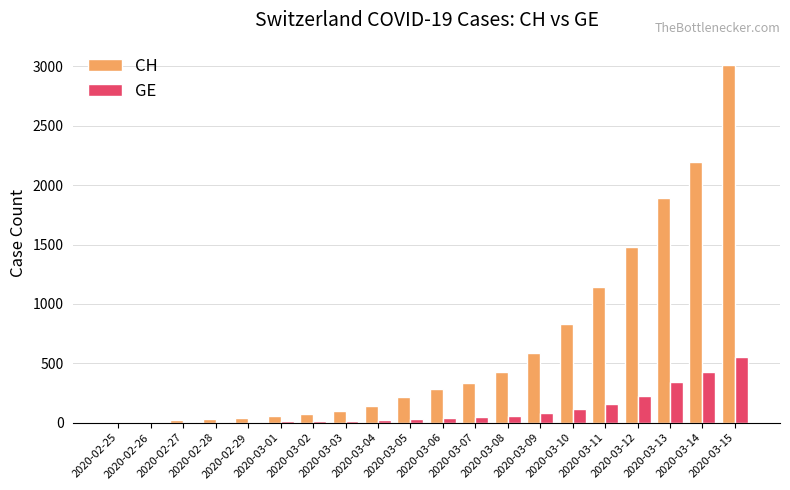

What is the sum of all GE values?

2139